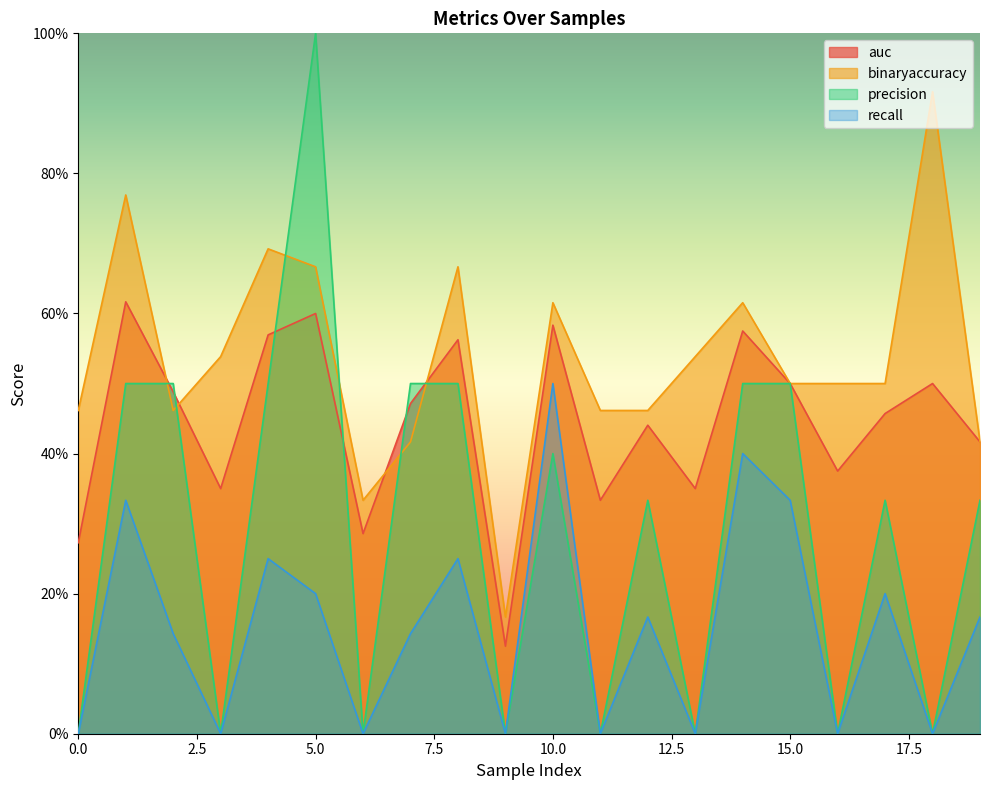

Is it true that precision equals 0.7 at 1?

False